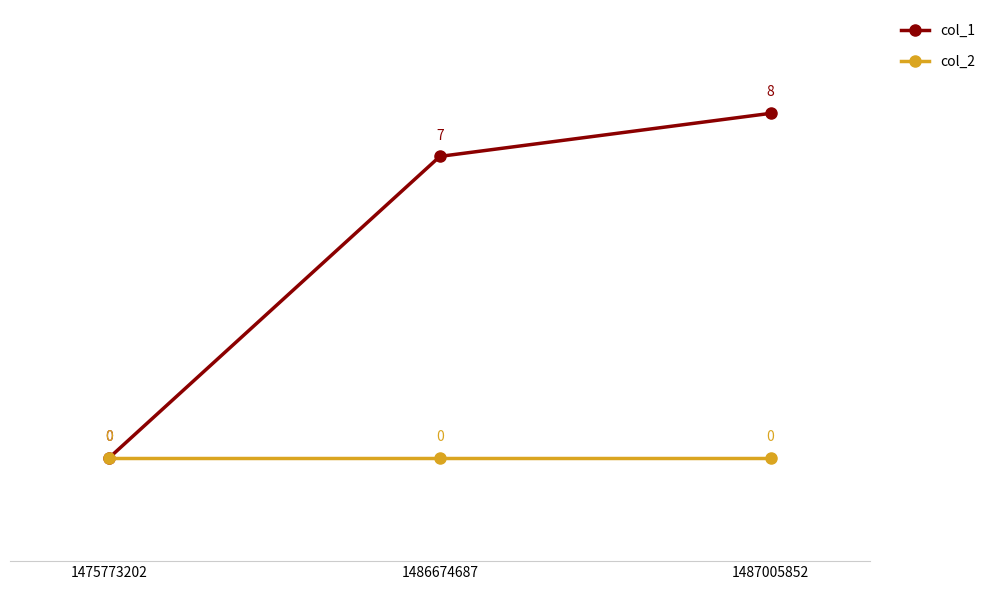

Which series has the largest range (max minus min)?

col_1